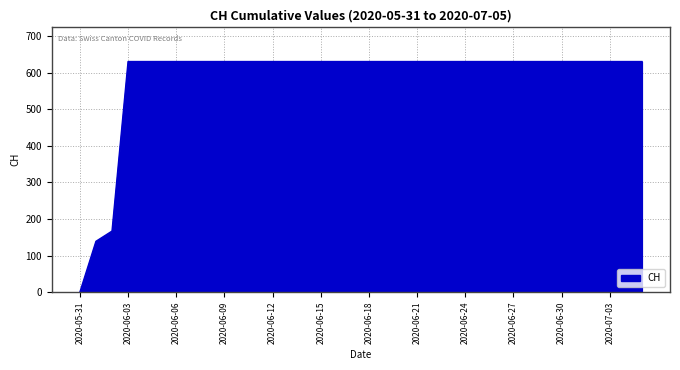

What is the greatest value displayed?

631